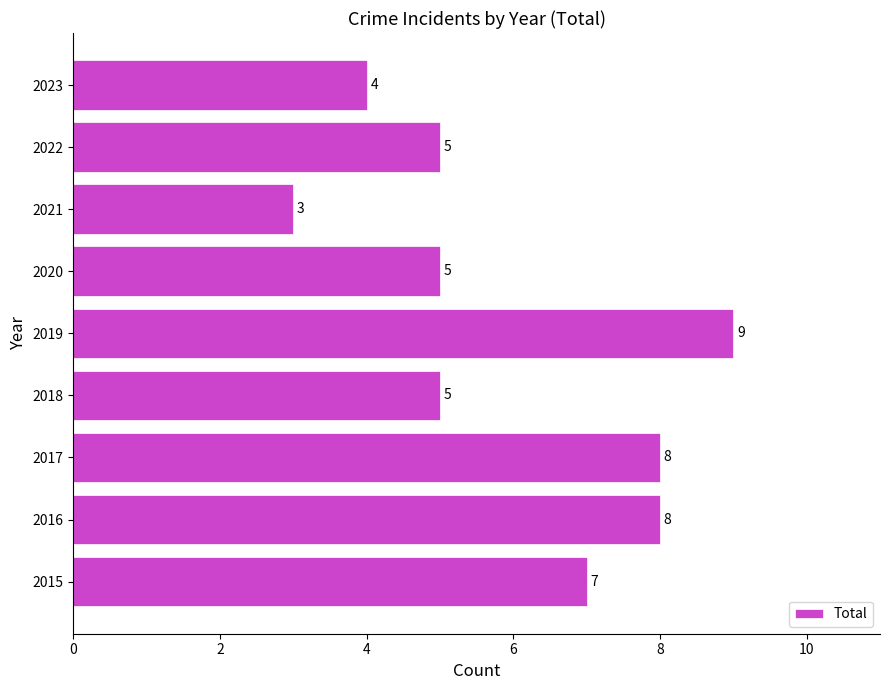

What is the difference between the maximum and minimum values?

6